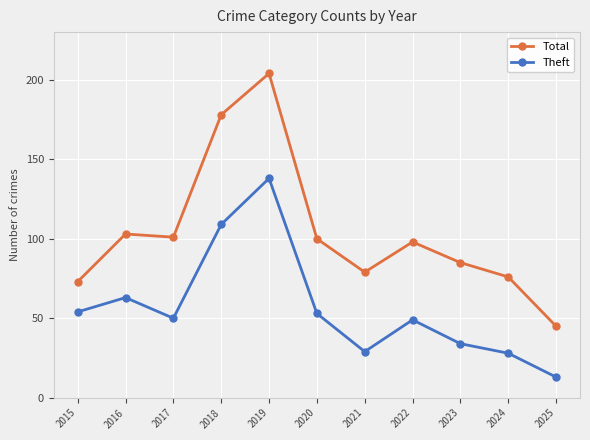

At 2018, list the series in order from smallest to largest.

Theft, Total